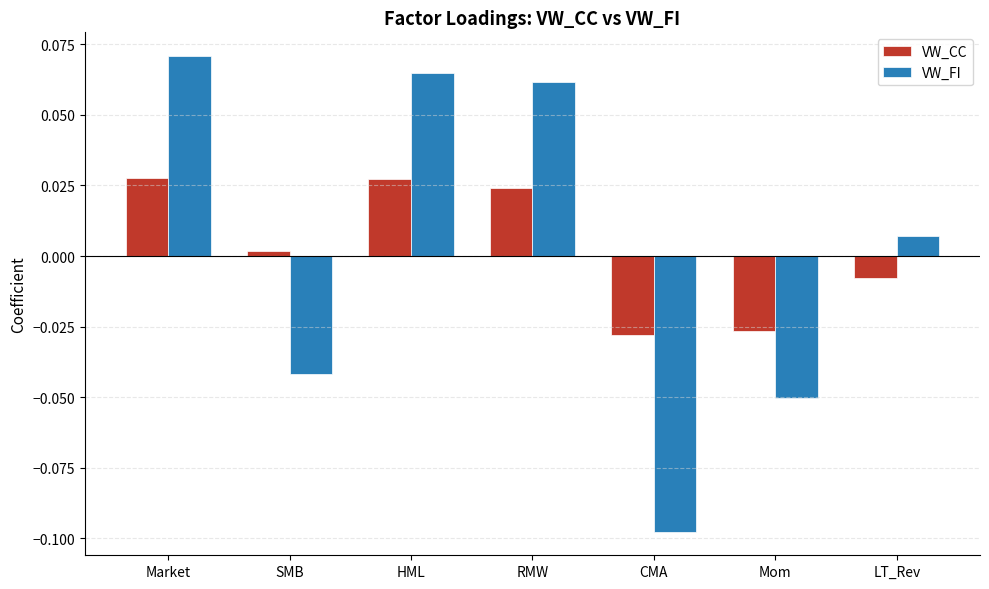

What is the label of the 4th bar from the left?

RMW